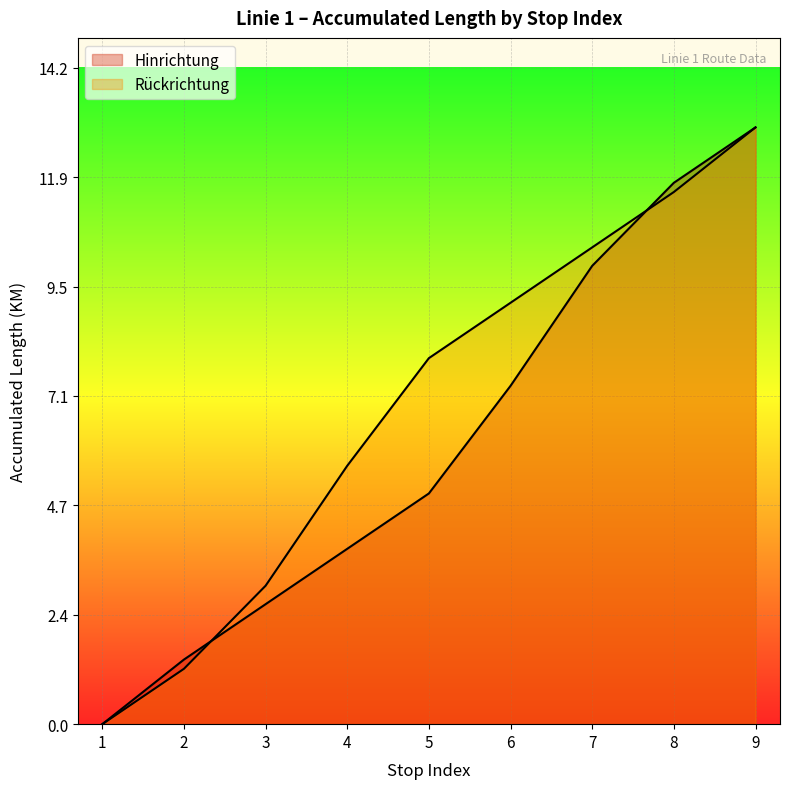

At which category is the sum across all series the highest?

9